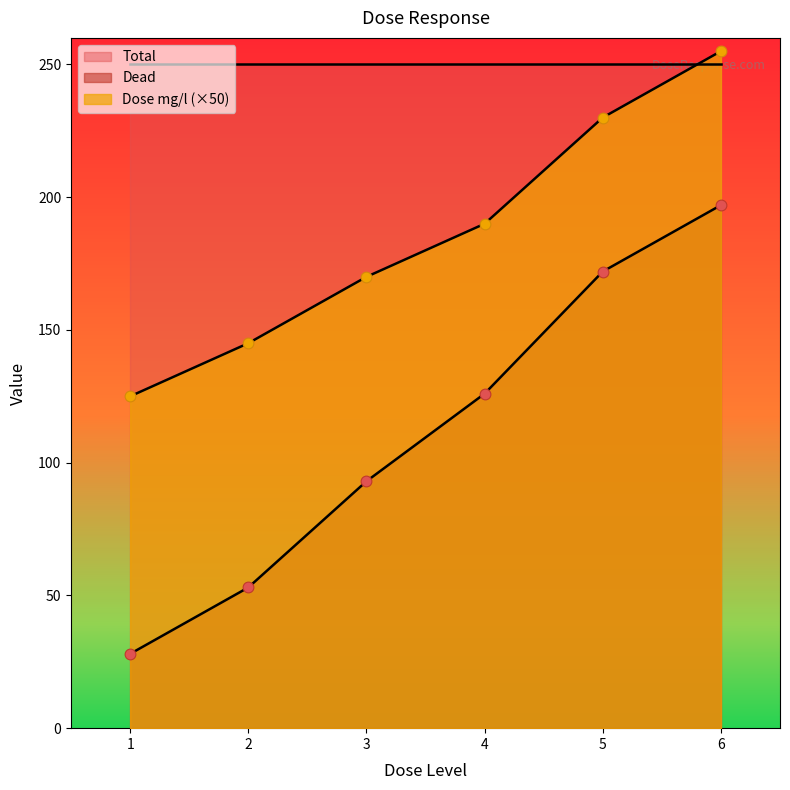

Which series has the largest Y range (max minus min)?

Dead